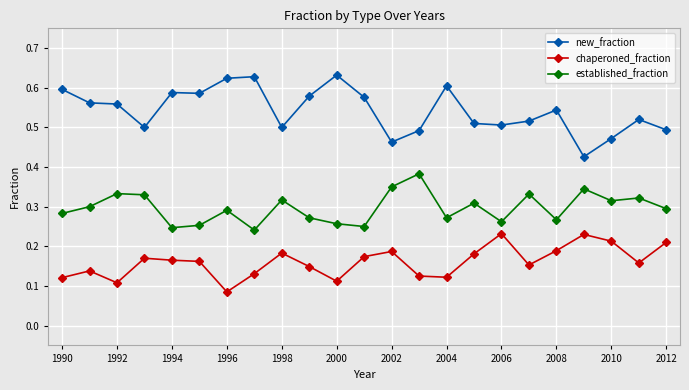

Rank the series by their average value, from highest to lowest.

new_fraction, established_fraction, chaperoned_fraction